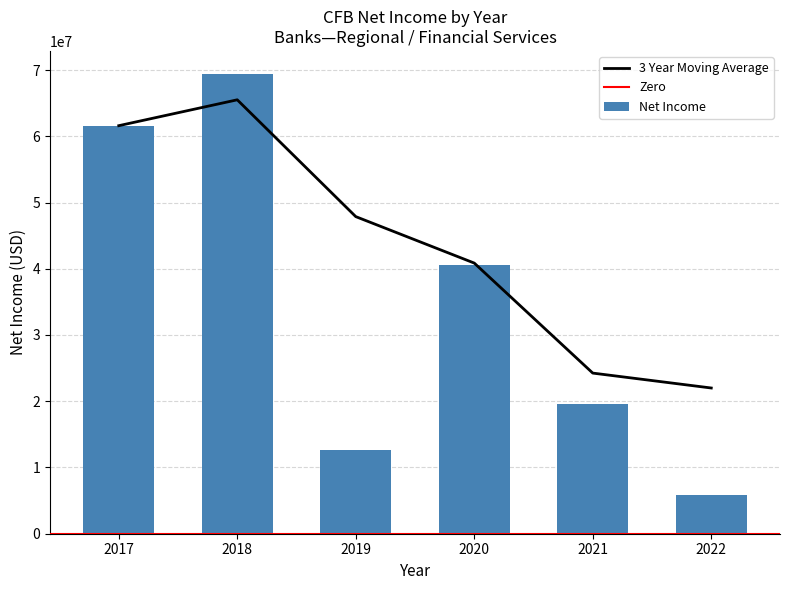

What is the sum of all values?

209609000